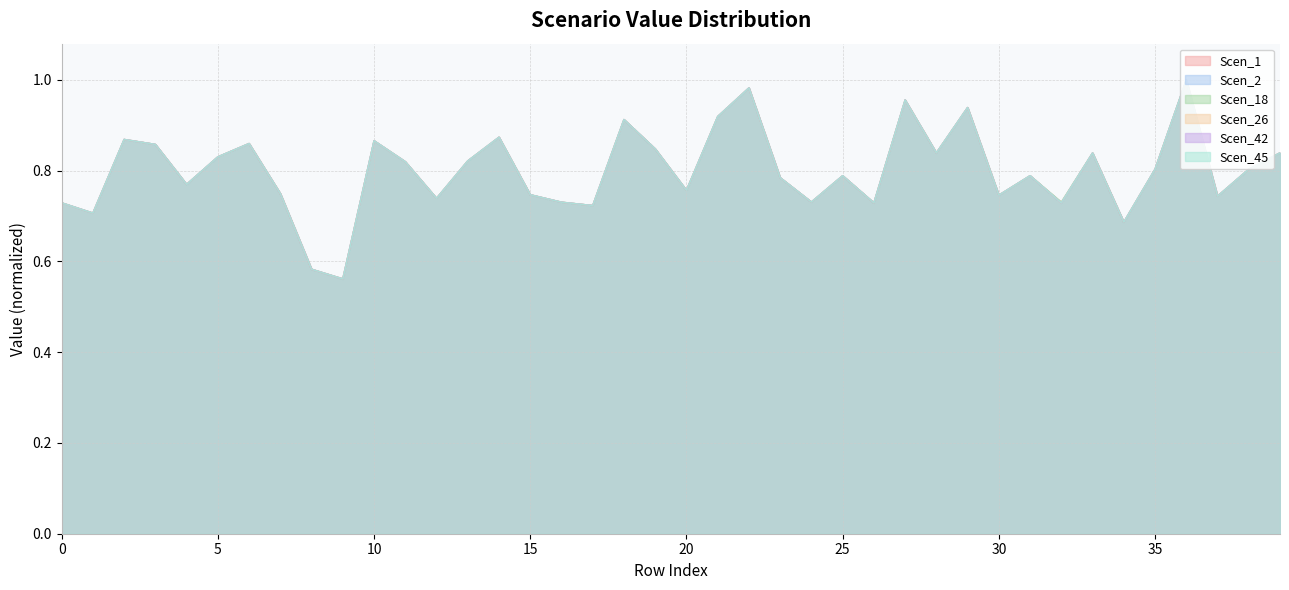

Rank the series at 28 from lowest to highest value.

Scen_26, Scen_42, Scen_18, Scen_1, Scen_2, Scen_45